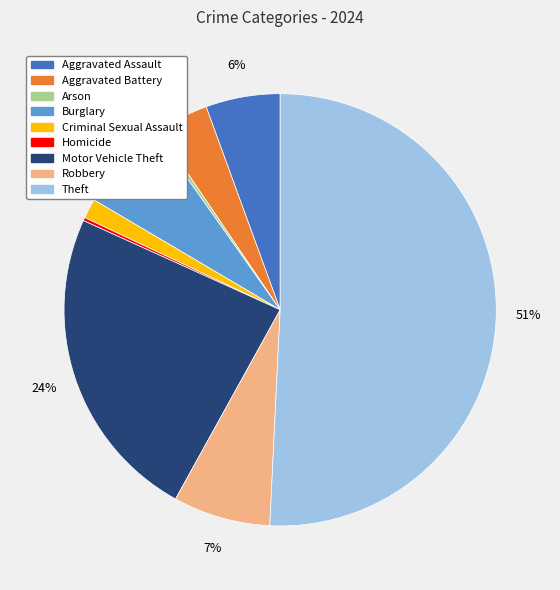

Is the sum of Theft and Criminal Sexual Assault greater than half?

Yes